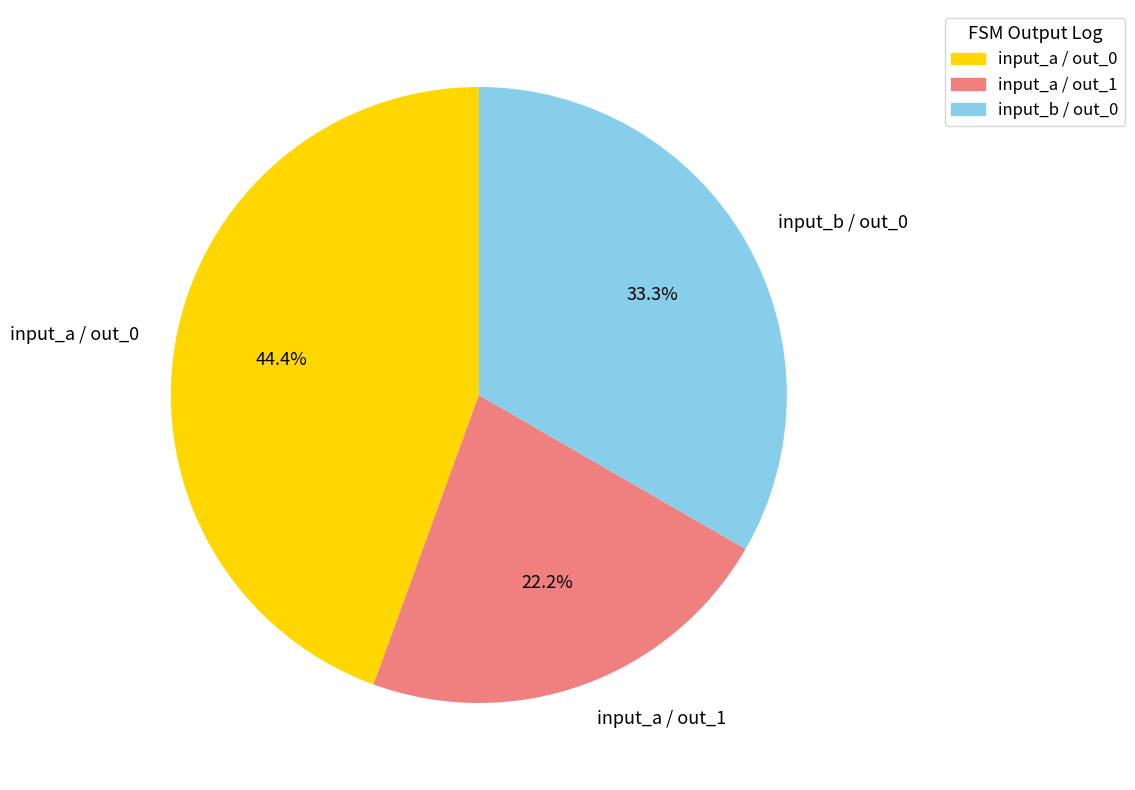

To the nearest percent, what is the difference between the largest and smallest slice percentages?

22%